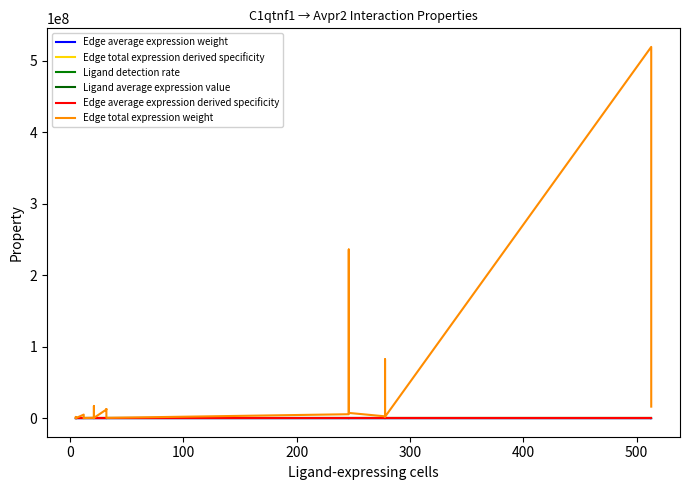

True or false: Edge total expression weight and Edge average expression derived specificity cross at least once.

False